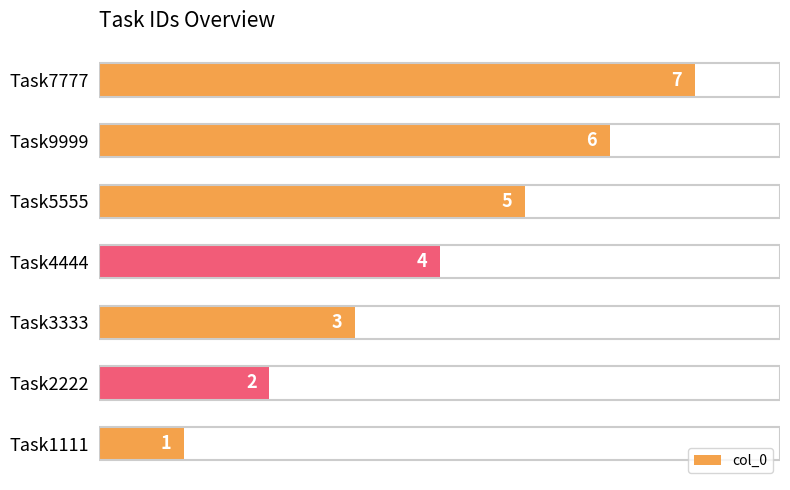

How many bars are there in total?

7